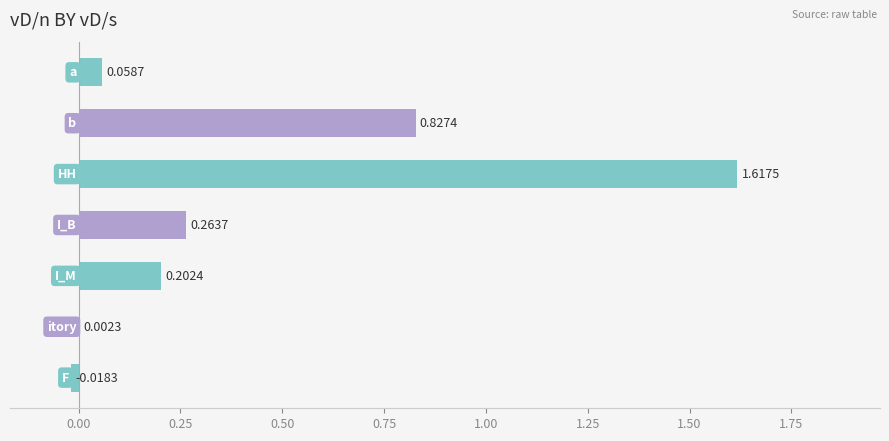

Are the bars horizontal?

Yes